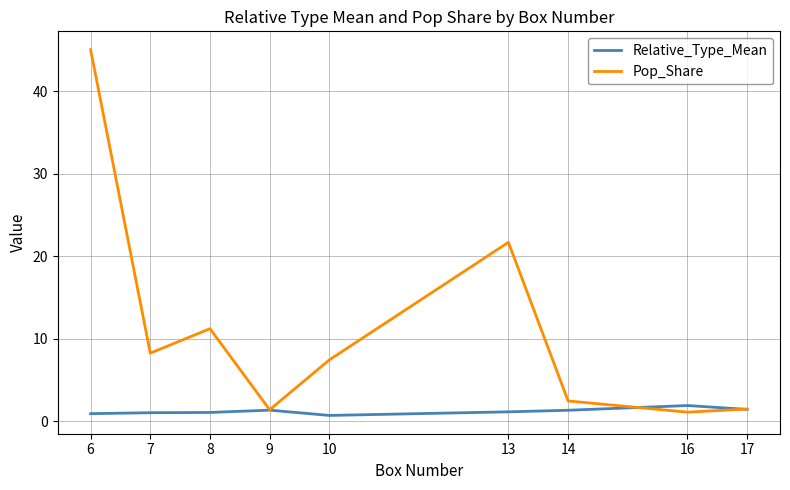

Which series has the largest total across all categories?

Pop_Share